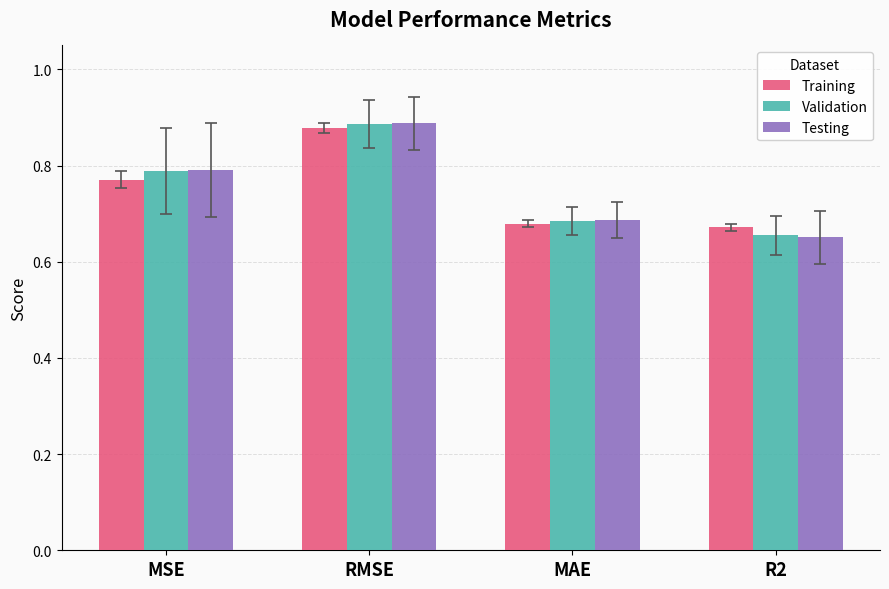

How many Testing values are between 0 and 1?

4